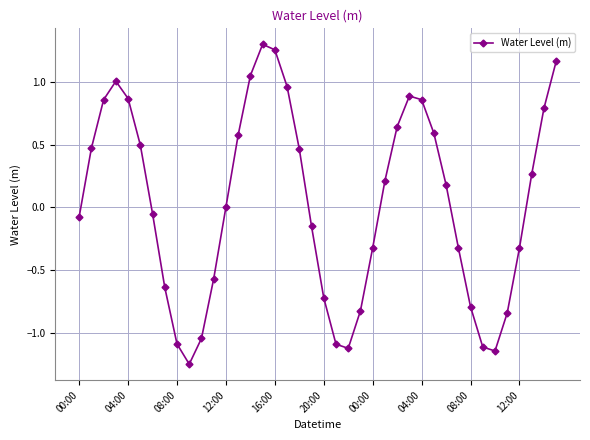

What is the sum of all values?

1.4